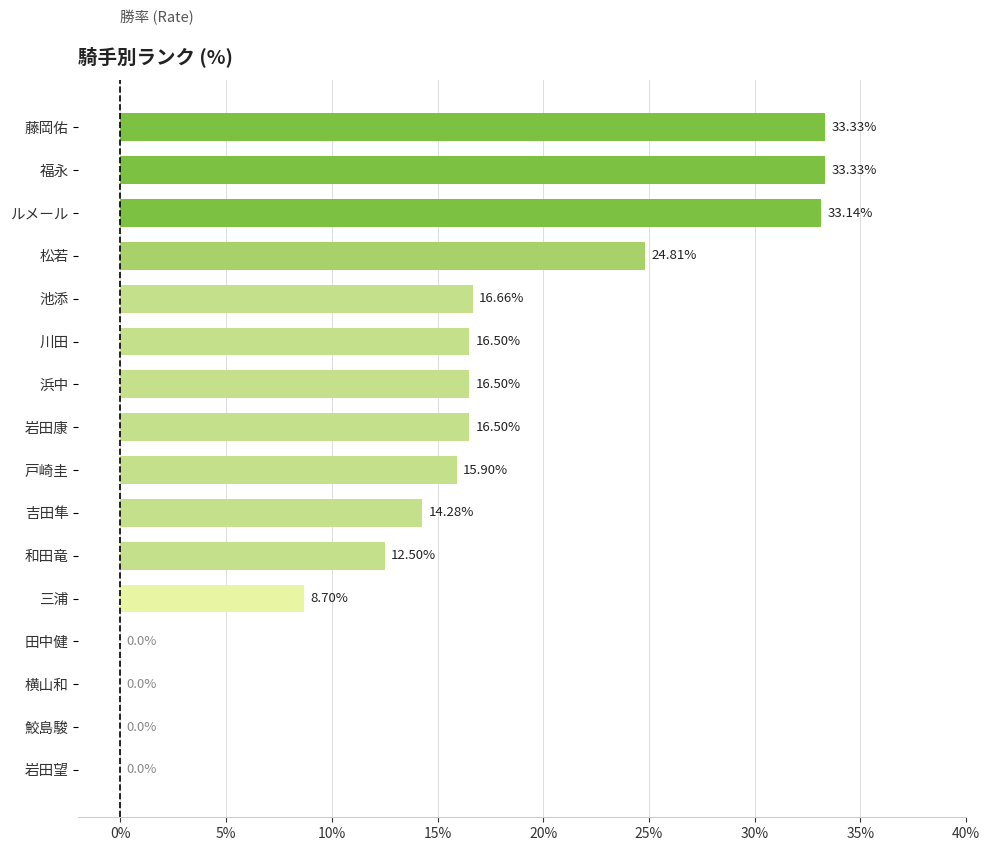

What is the change in value from 横山和 to 戸崎圭?

+15.9